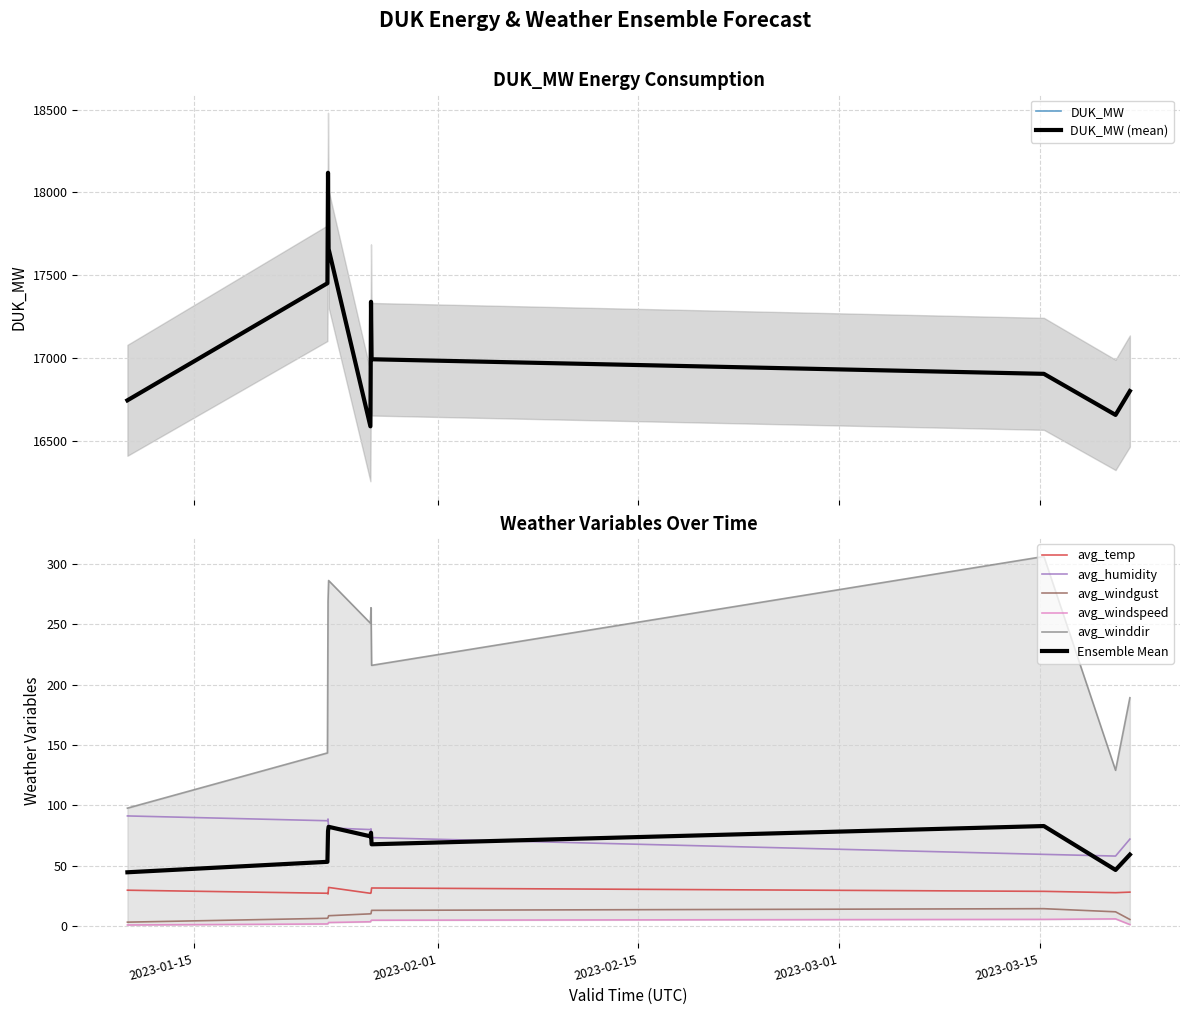

What is the label of the 8th point from the left?

2023-03-15 07:00:00